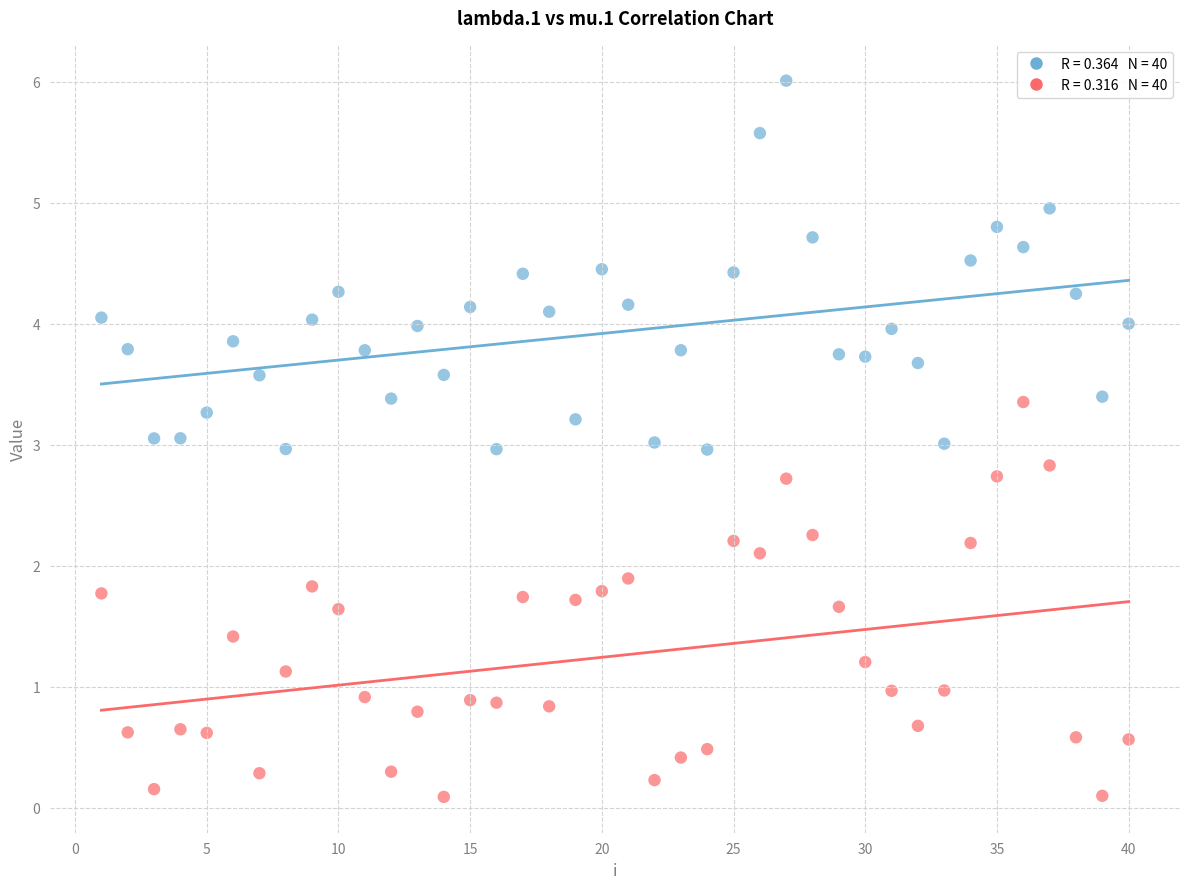

Across all data points, what is the range of X values (max minus min)?

39.0